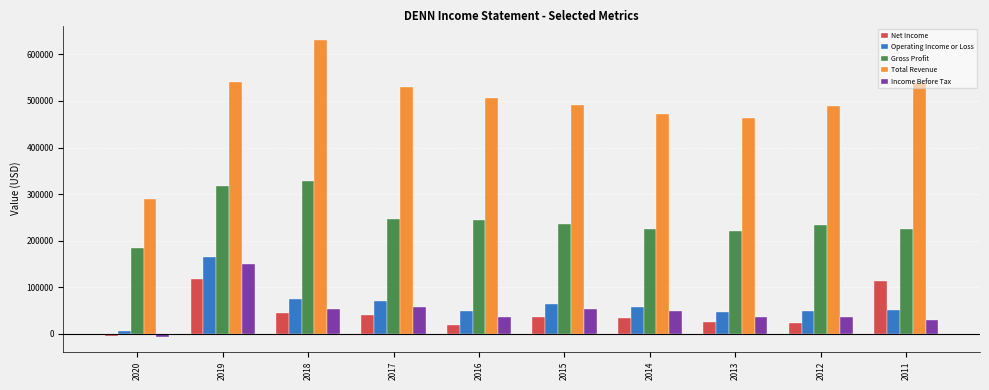

Between 2018 and 2016, which series saw the biggest shift?

Total Revenue